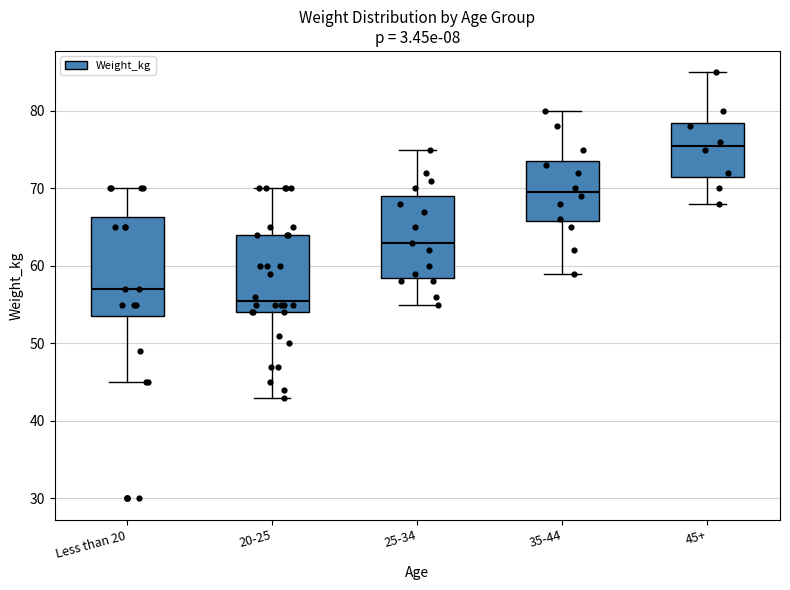

Which box has the lowest median line?

20-25